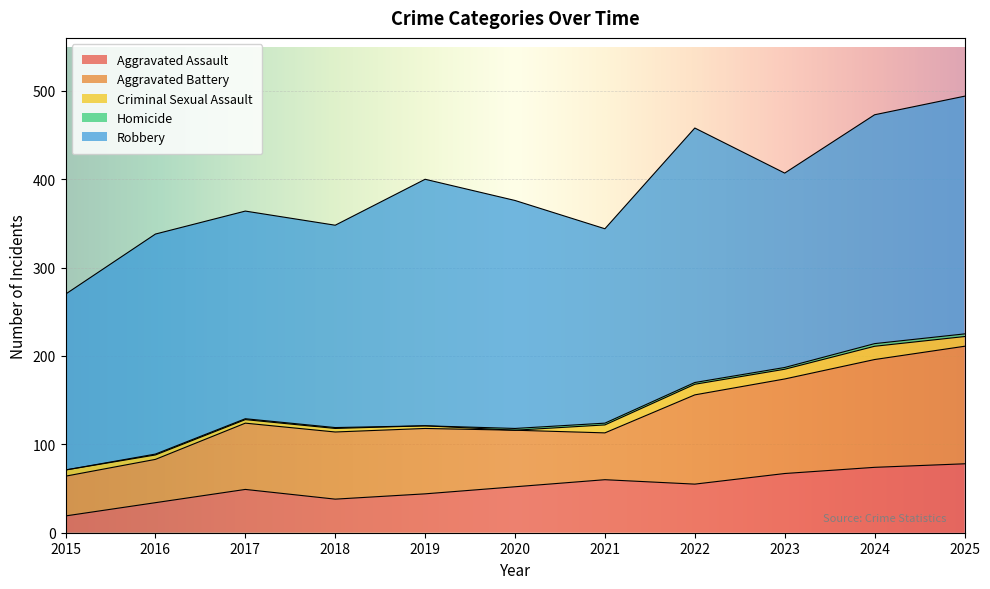

Between 2016 and 2024, which series saw the biggest shift?

Aggravated Battery